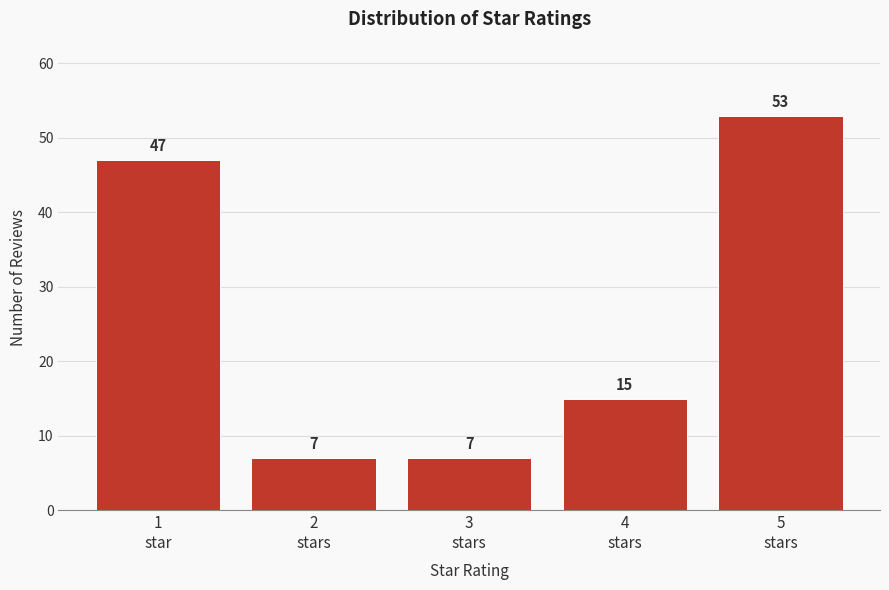

Reading left to right, what are all the values shown in this chart?

47	7	7	15	53